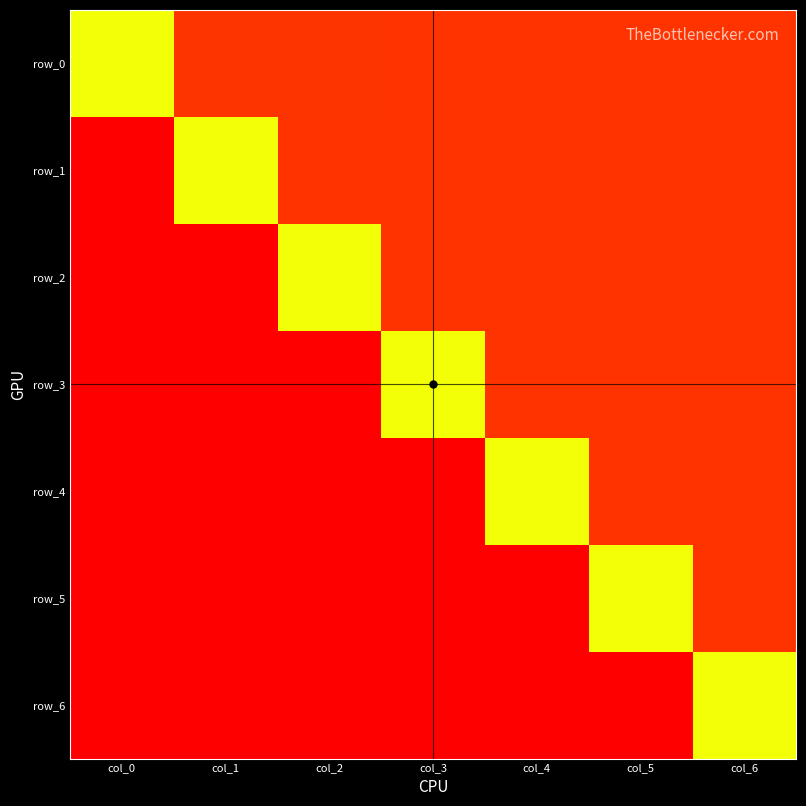

Between col_0 and col_1, which series saw the biggest shift?

row_0